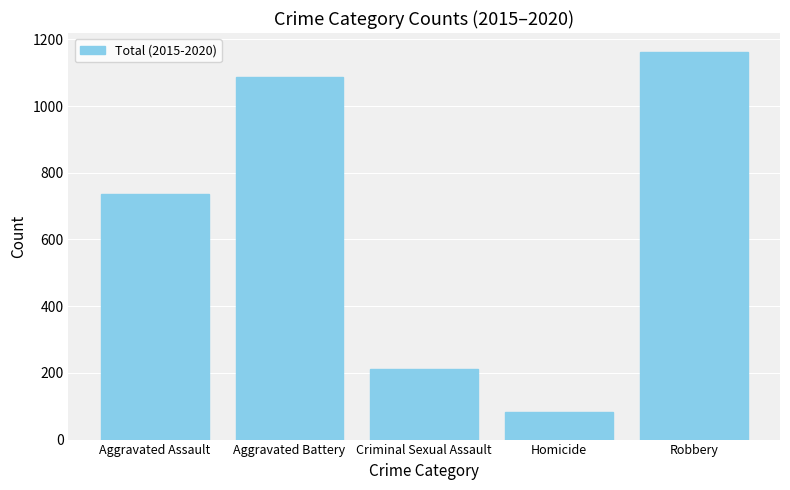

What is the greatest value displayed?

1161